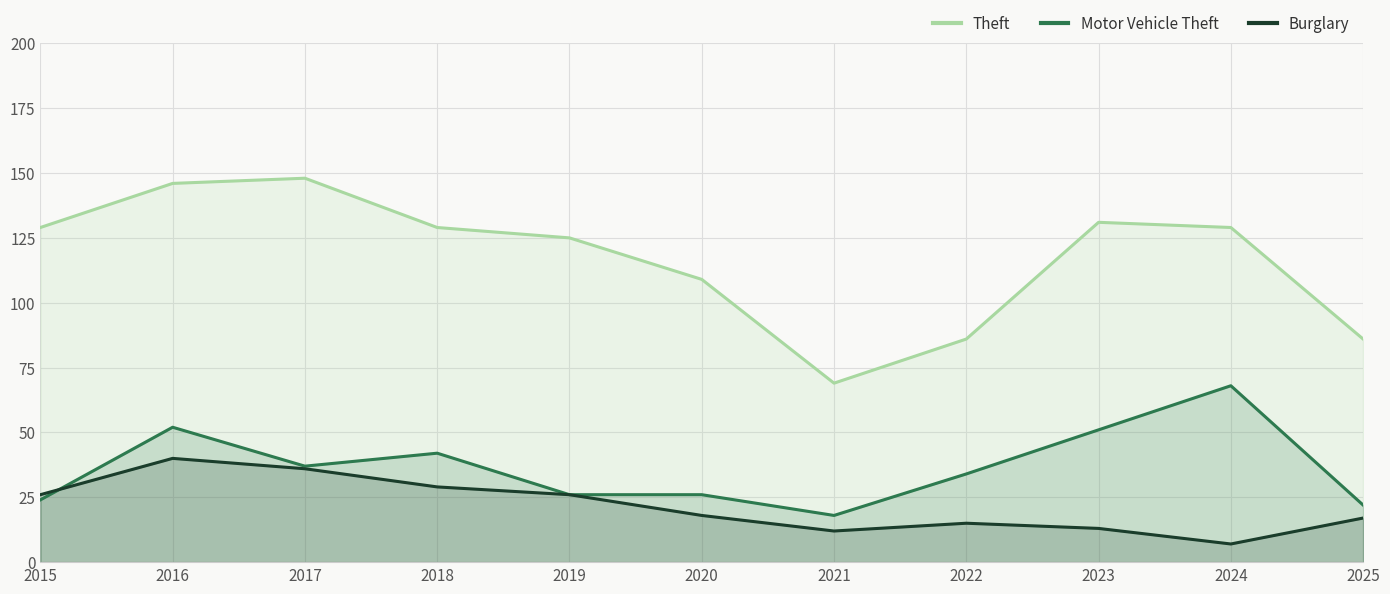

The Motor Vehicle Theft series shows 114 at 2024. True or false?

False